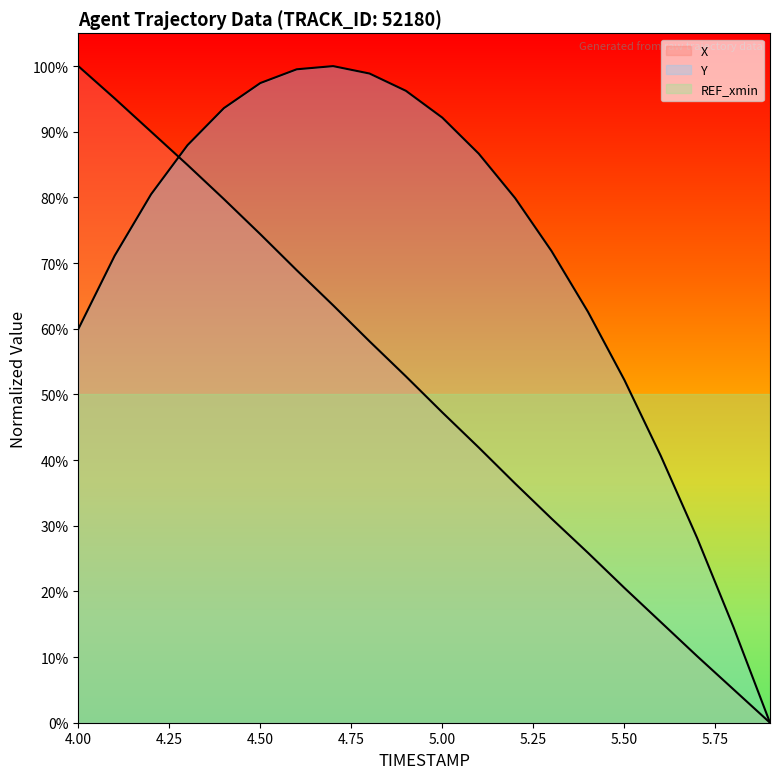

What is the total value across all series at 5.5?

0.7